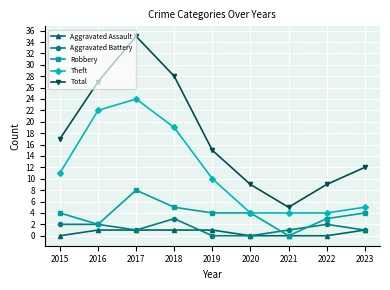

Is this an area chart (filled region under the line)?

No